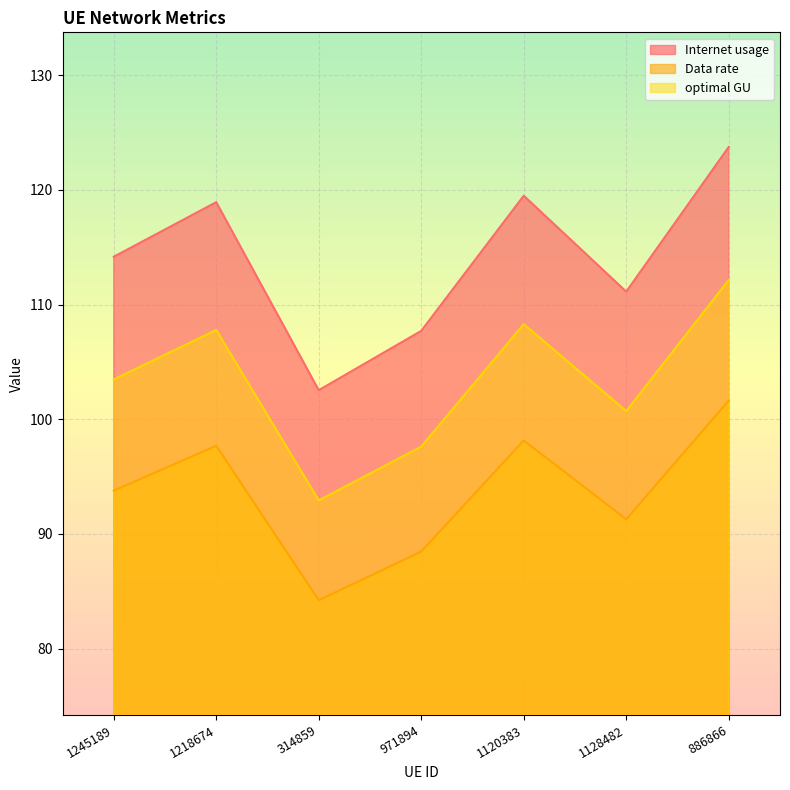

Reading right to left, list all the values displayed in this chart.

Internet usage: 123.7	111.1	119.5	107.7	102.5	118.9	114.2
Data rate: 101.6	91.3	98.1	88.5	84.2	97.7	93.8
optimal GU: 112.1	100.7	108.3	97.6	92.9	107.8	103.5